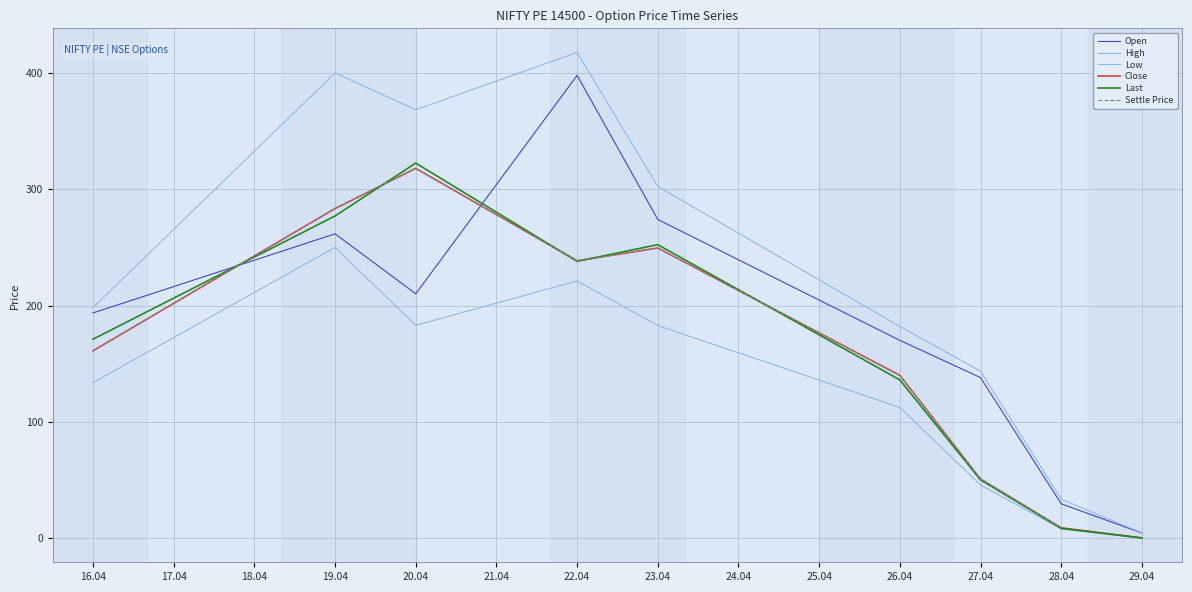

Which series changed the most between 20.04 and 23.04?

Last